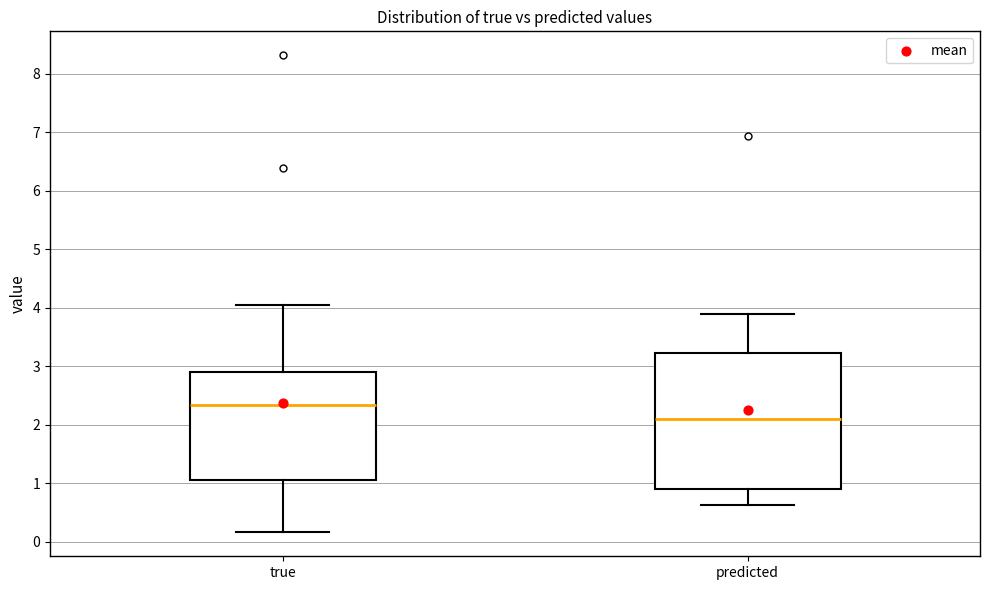

Where does the upper whisker of the box for true end on the y-axis? The values are not printed on the chart, so give them approximately, as read against the axis.

4.0